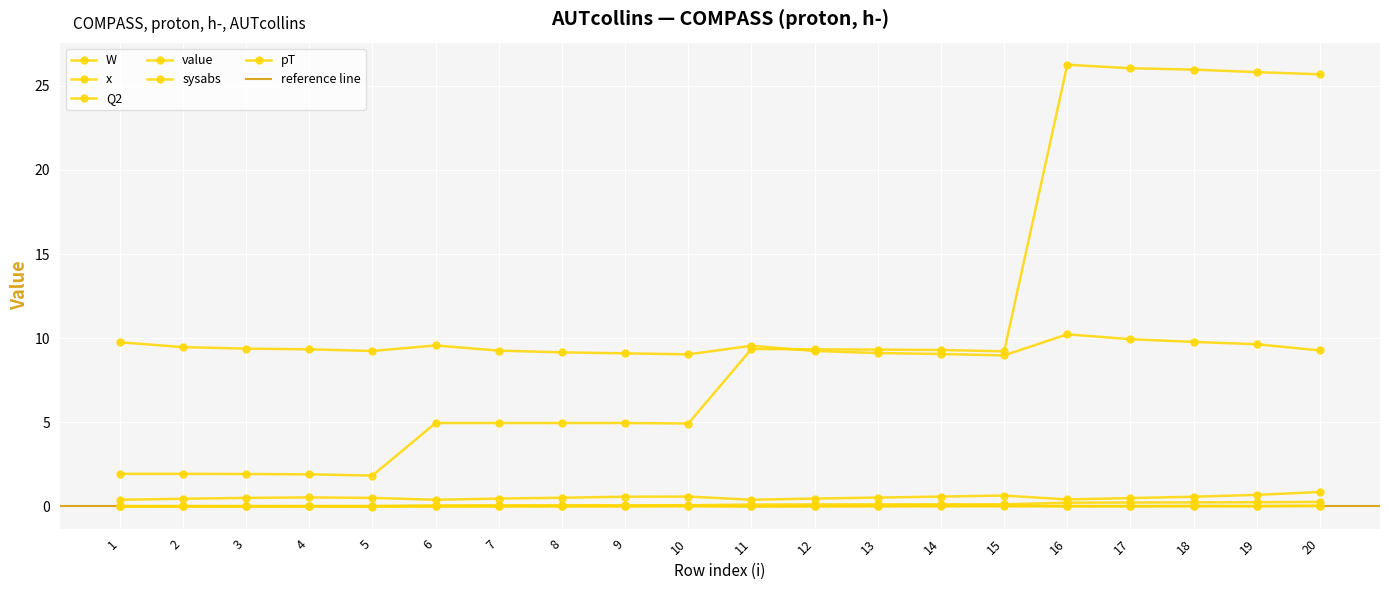

What is the greatest value displayed?

26.2